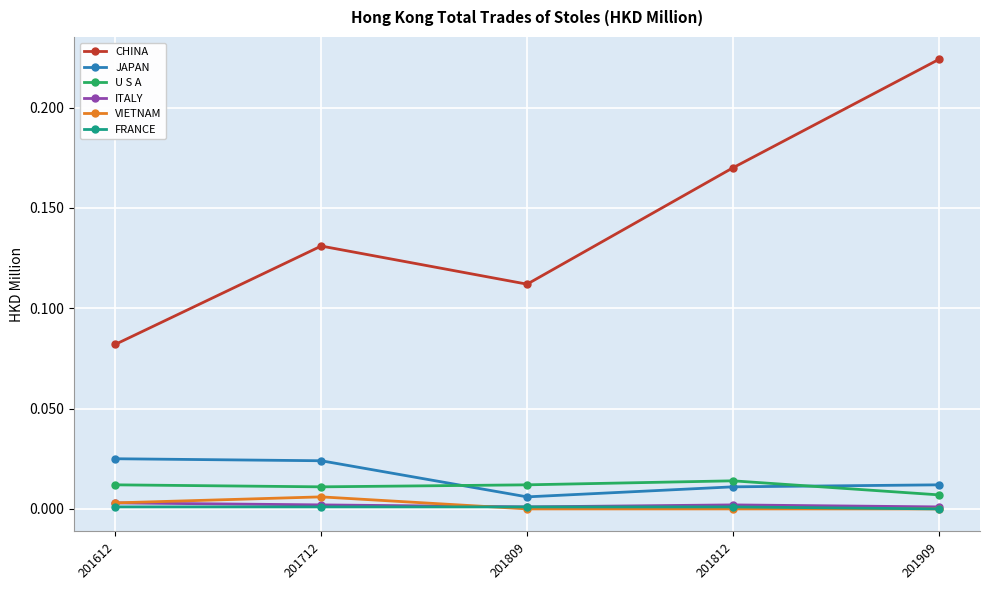

At which category is the sum across all series the highest?

201909